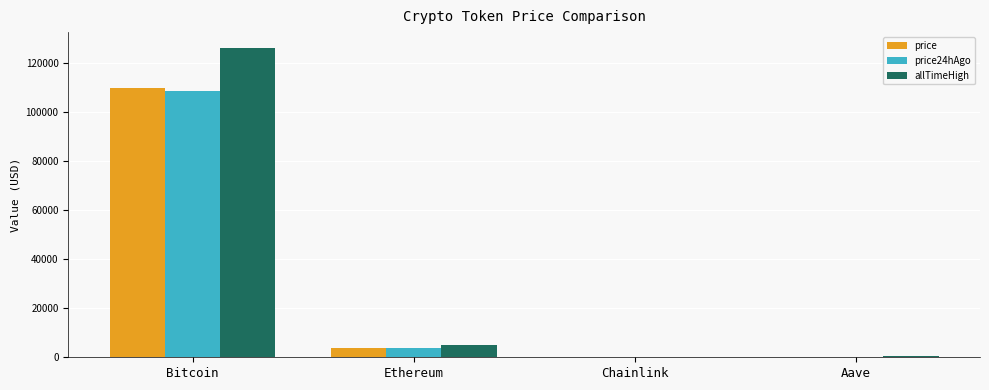

Is it true that price equals 109622.0 at Bitcoin?

True